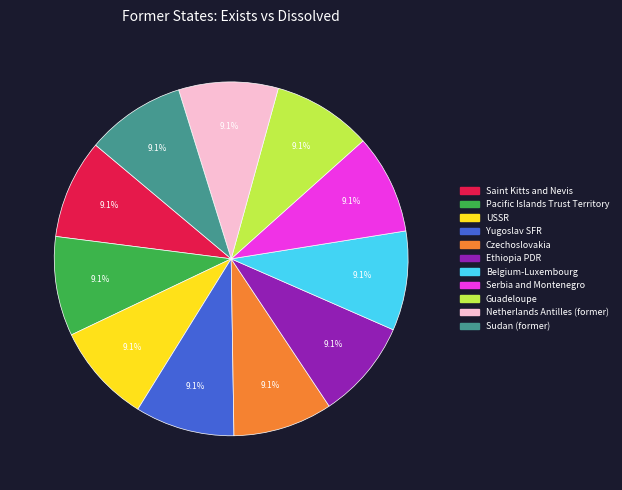

The Belgium-Luxembourg slice represents 15% of the pie. True or false?

False